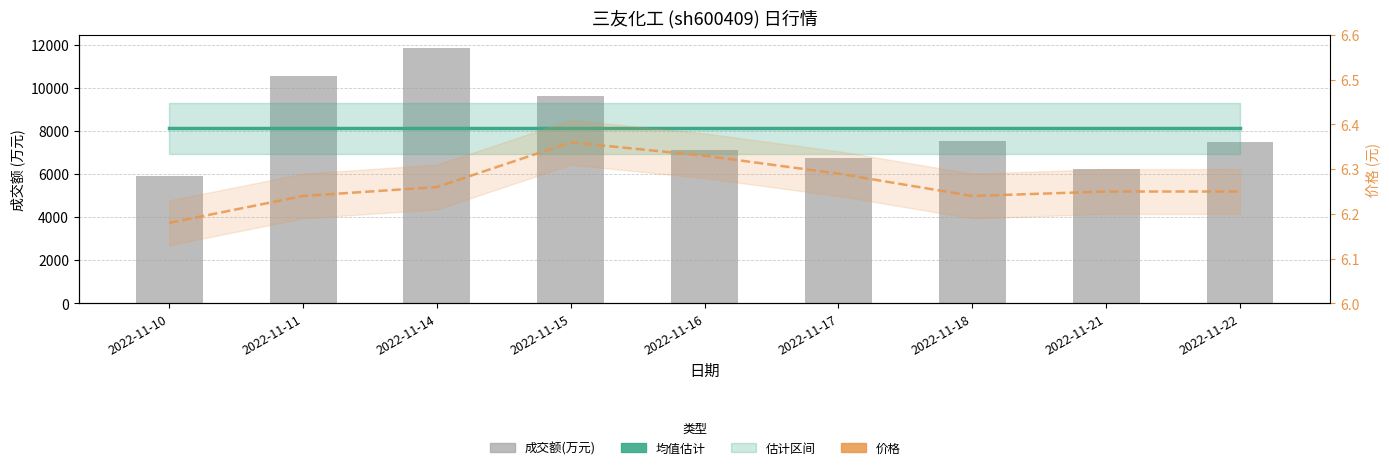

What is the value of the 成交额(万元) bar at the 5th from the left?

7111.0